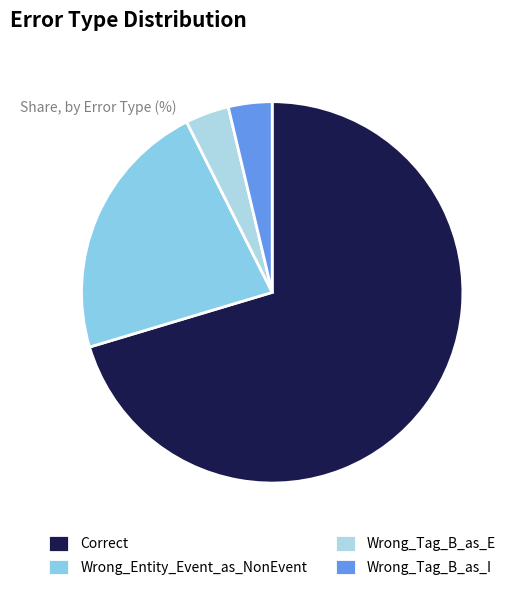

Which slice represents more than half of the pie?

Correct